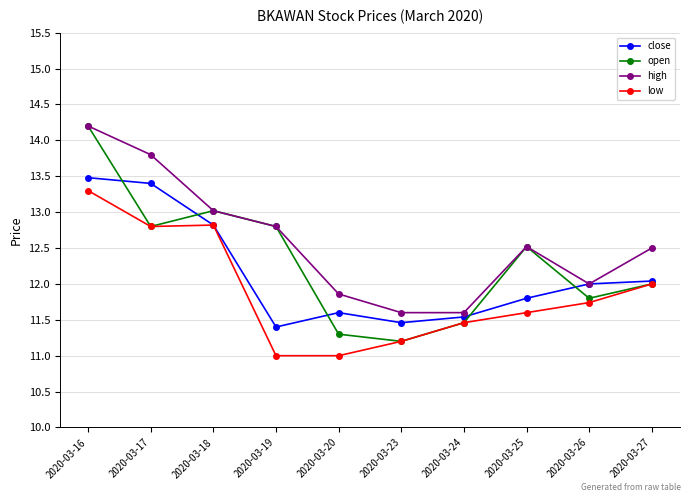

What is the total value across all series at 2020-03-16?

55.2